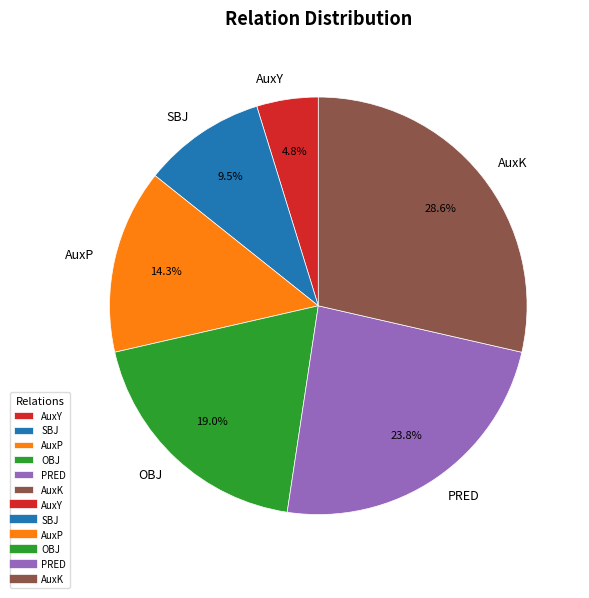

To the nearest percent, what percentage of the pie is AuxK?

29%